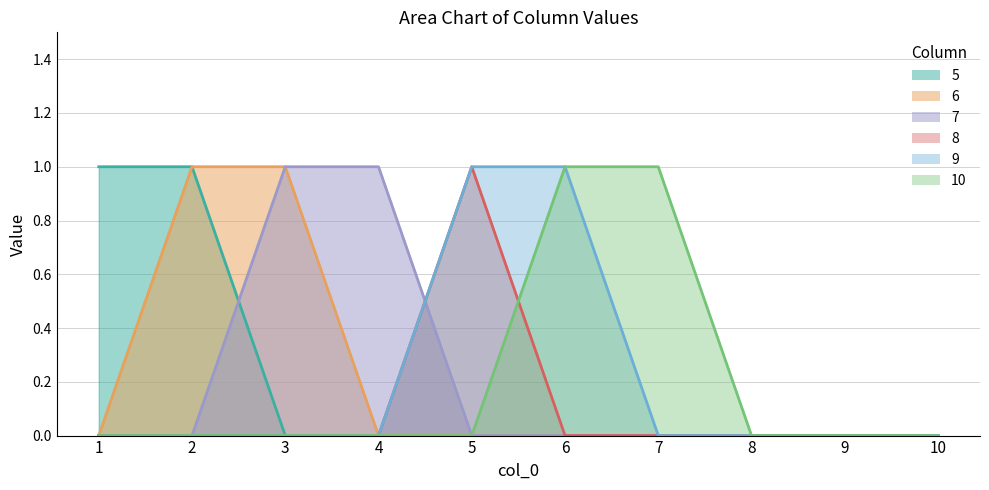

At which category does 8 reach its first local peak?

5